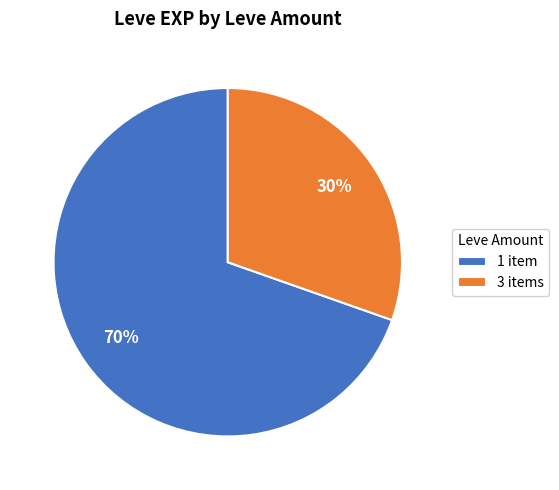

To the nearest percent, what is the combined percentage of 1 item and 3 items?

100%